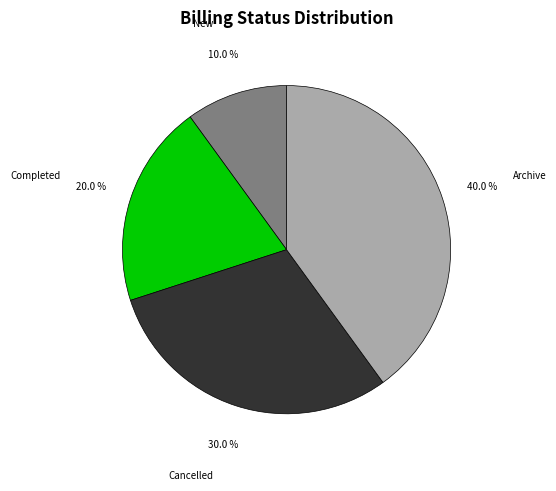

Between New and Completed, which is larger?

Completed